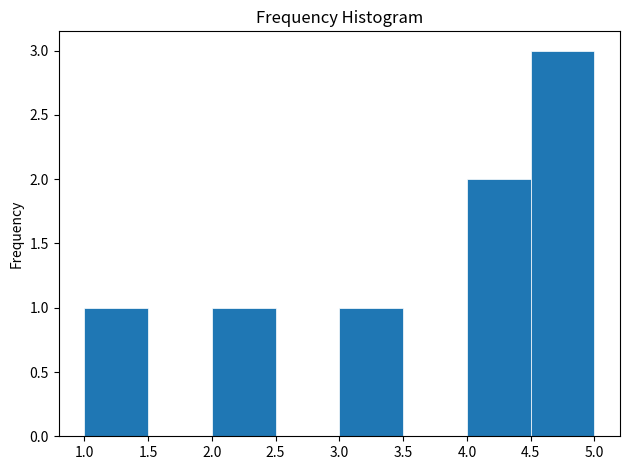

Reading left to right, transcribe this chart: for each bar, give the range it covers on the x-axis and its height. The values are not printed on the chart, so give them approximately, as read against the axis.

1.0 to 1.5: 1
1.5 to 2.0: 0
2.0 to 2.5: 1
2.5 to 3.0: 0
3.0 to 3.5: 1
3.5 to 4.0: 0
4.0 to 4.5: 2
4.5 to 5.0: 3